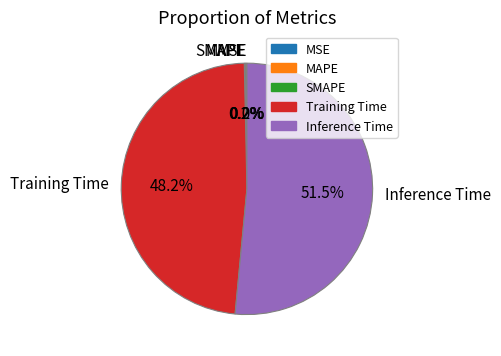

What is the change in value from SMAPE to Inference Time?

+0.8